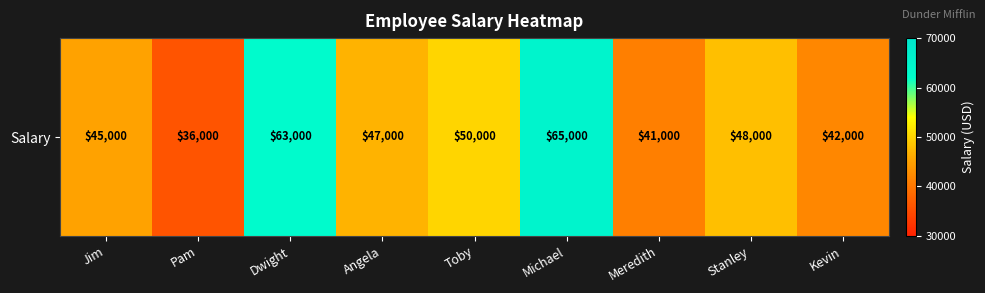

Reading left to right, extract all data points from this chart.

45000	36000	63000	47000	50000	65000	41000	48000	42000